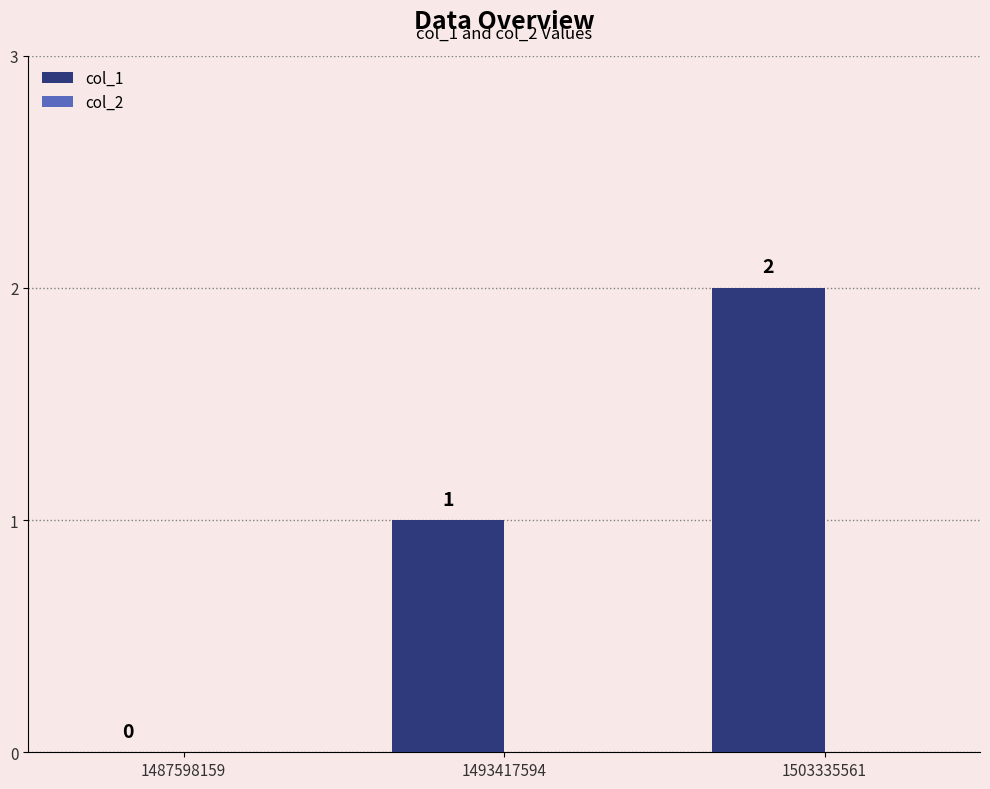

At which label is the value closest to 1?

1493417594